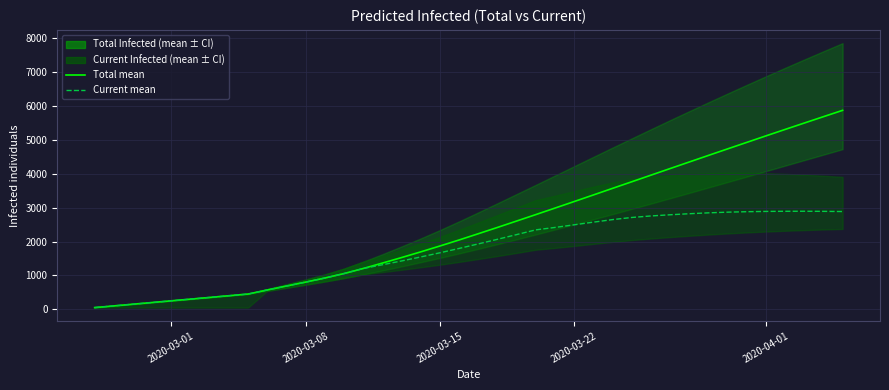

Is the value of predicted_current_infected_mean at 7 greater than the value of predicted_total_infected_mean at 30?

No